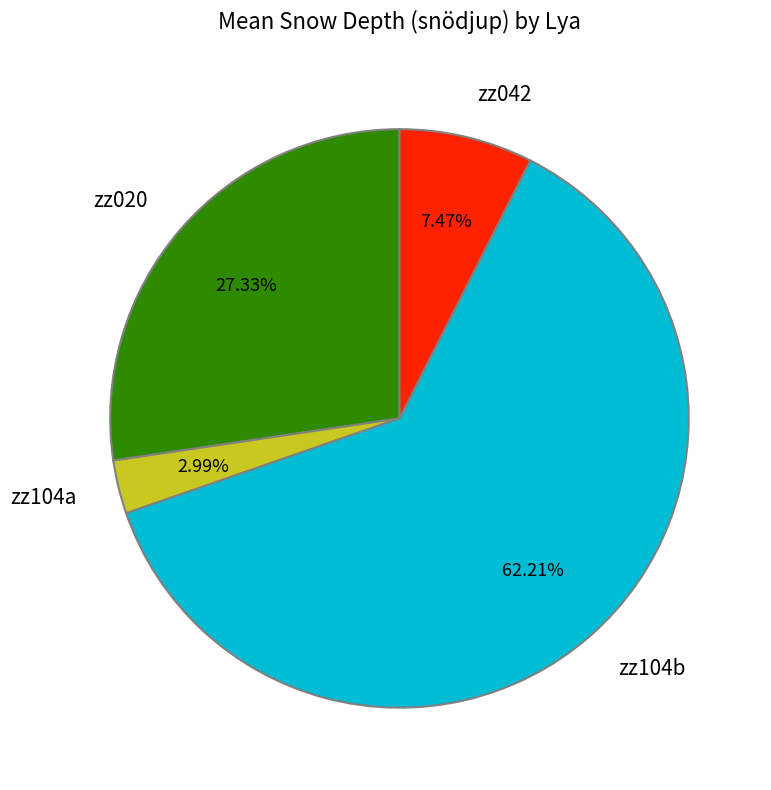

Is zz020 the majority of the pie?

No